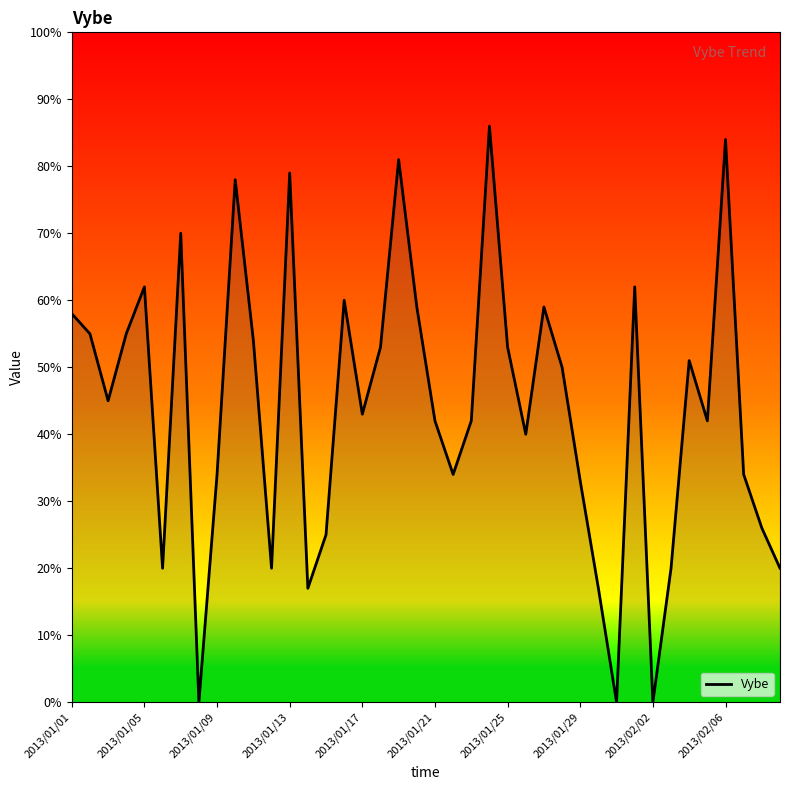

At which label does the data first exceed 45?

2013/01/01